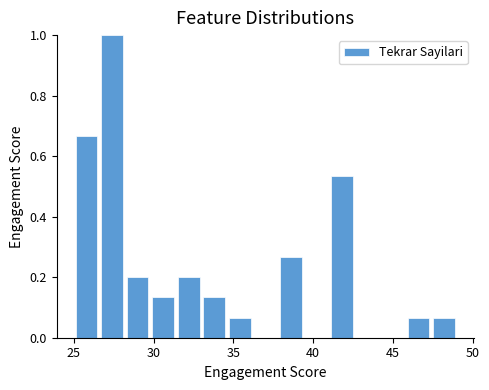

Read against the x-axis, roughly where is the centre of the tallest bar?

27.5